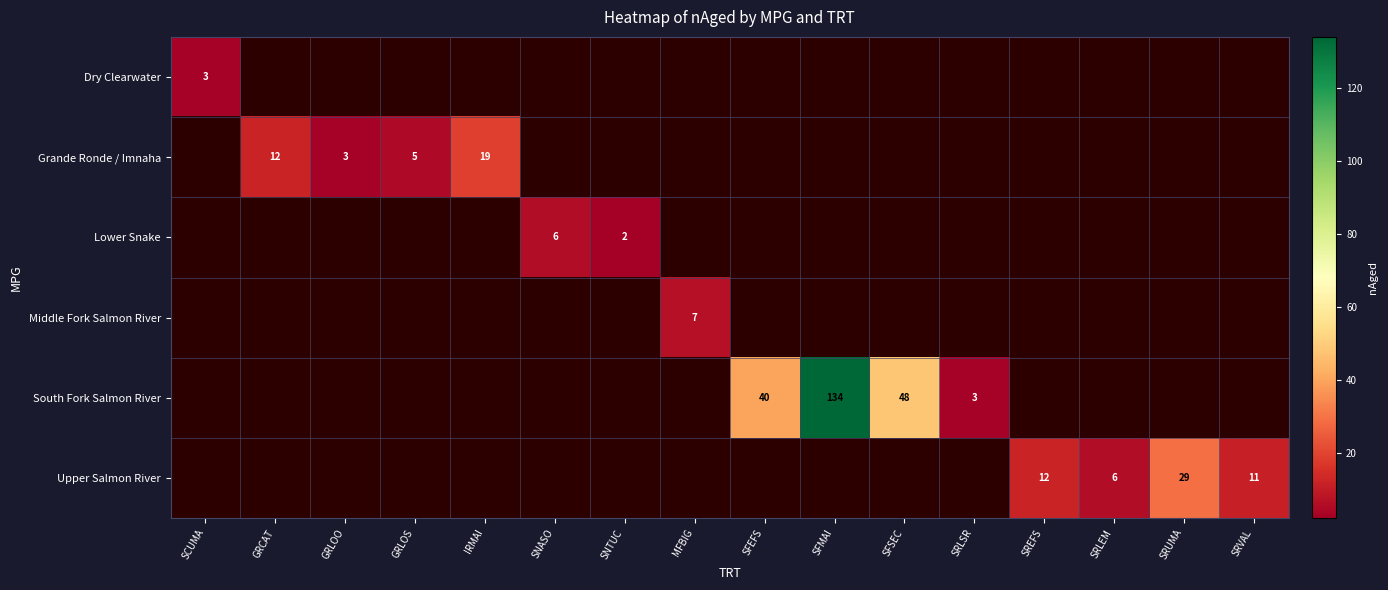

At which category is the sum across all series the highest?

SFMAI